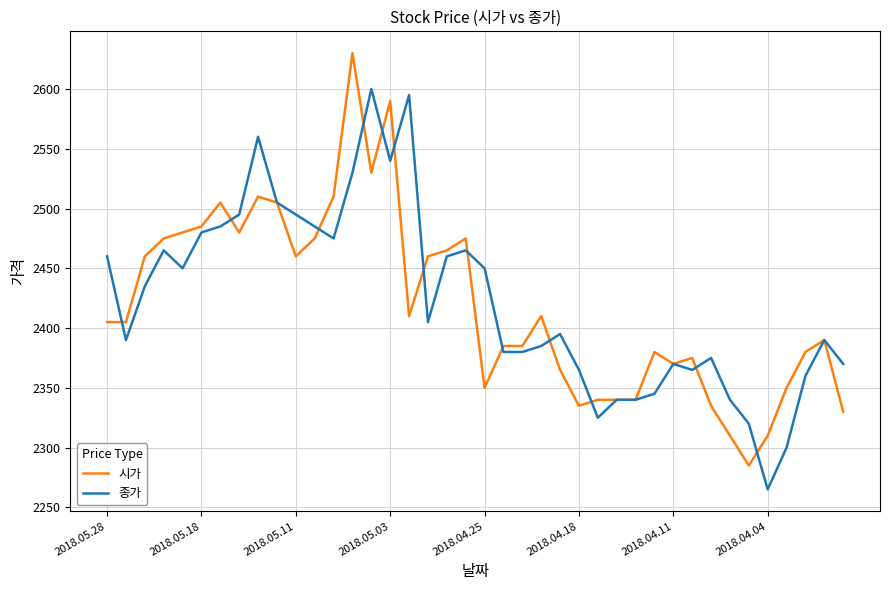

Rank the series by their maximum value, from highest to lowest.

시가, 종가